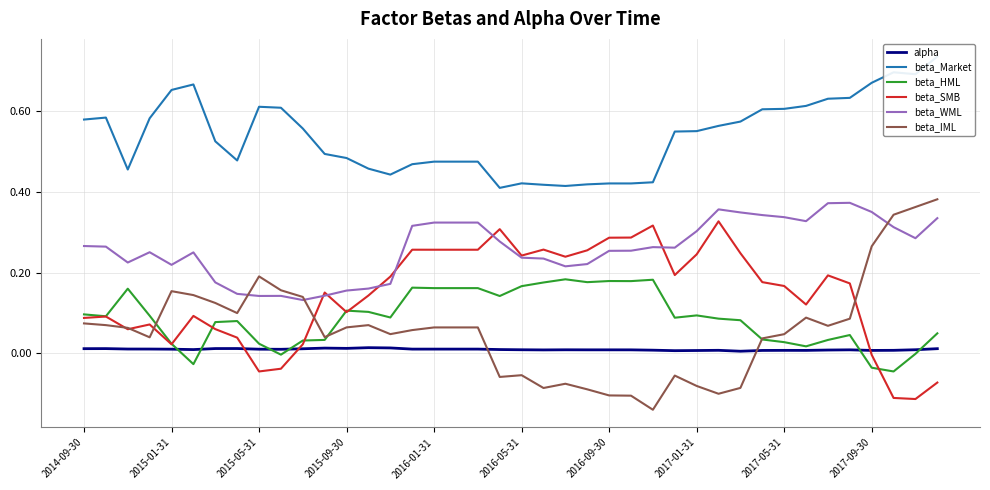

How many interior local valleys does the beta_IML series have?

9